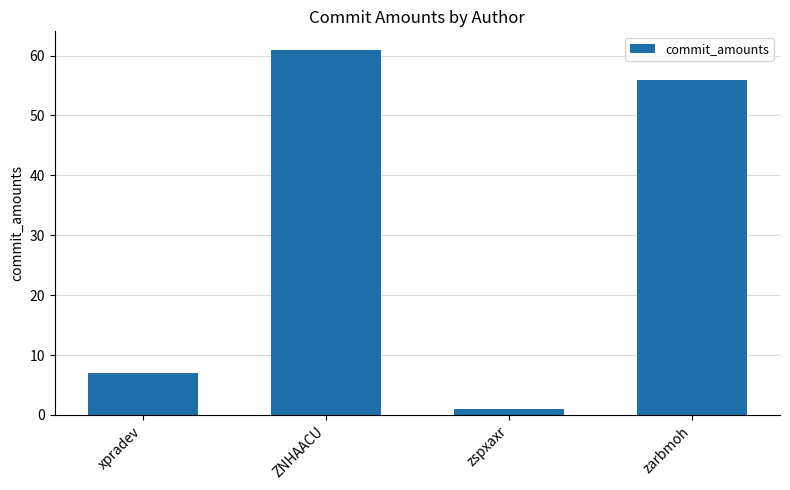

What is the difference between the maximum and second lowest values?

54